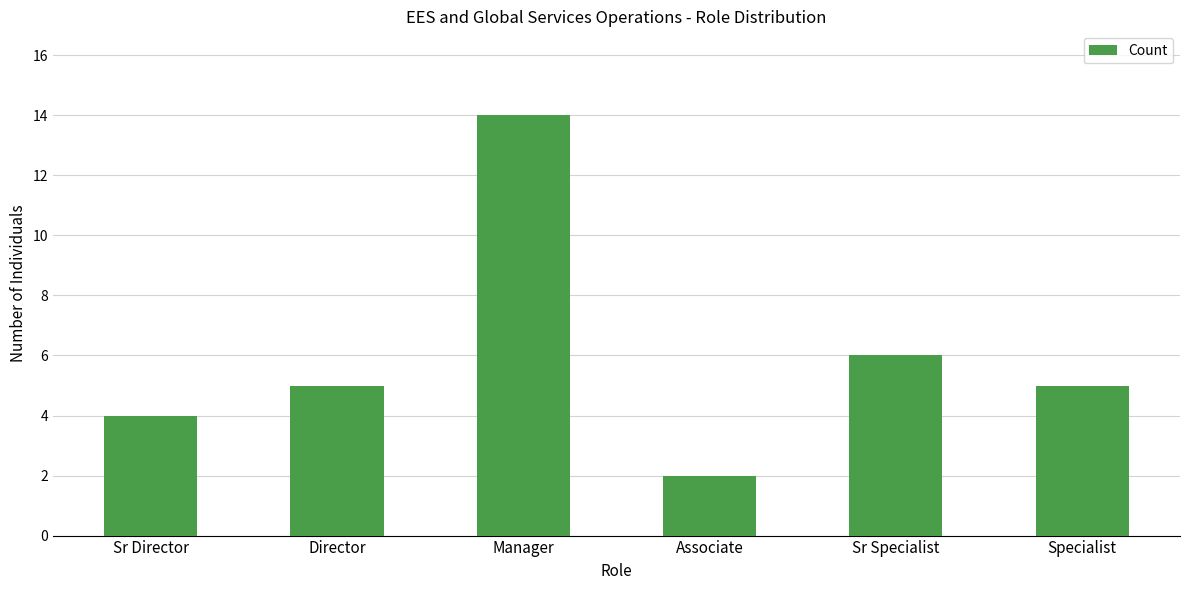

How many distinct data groups are displayed?

1